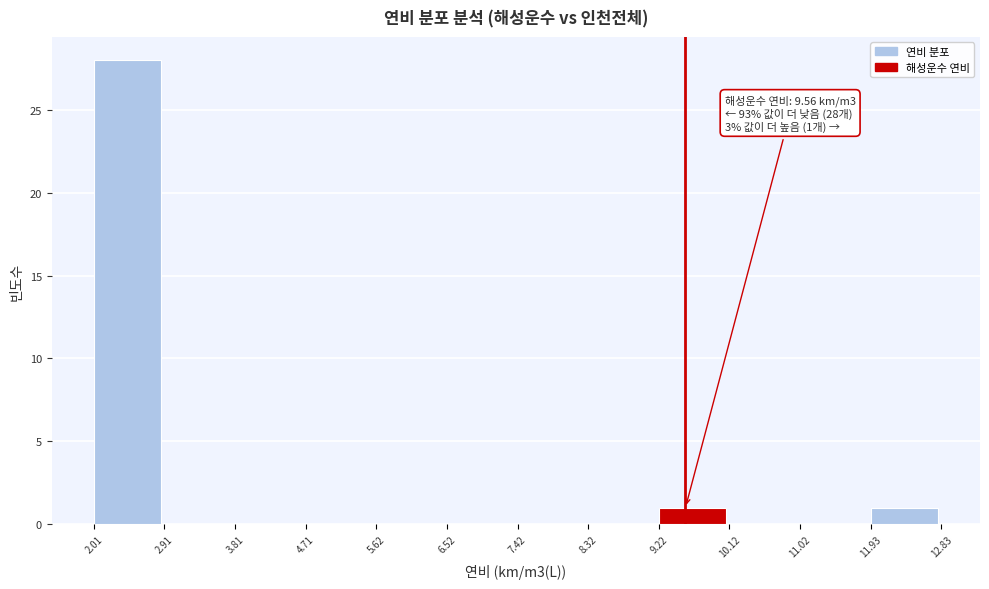

Over which range of the x-axis is the bar tallest?

2.01 to 2.91